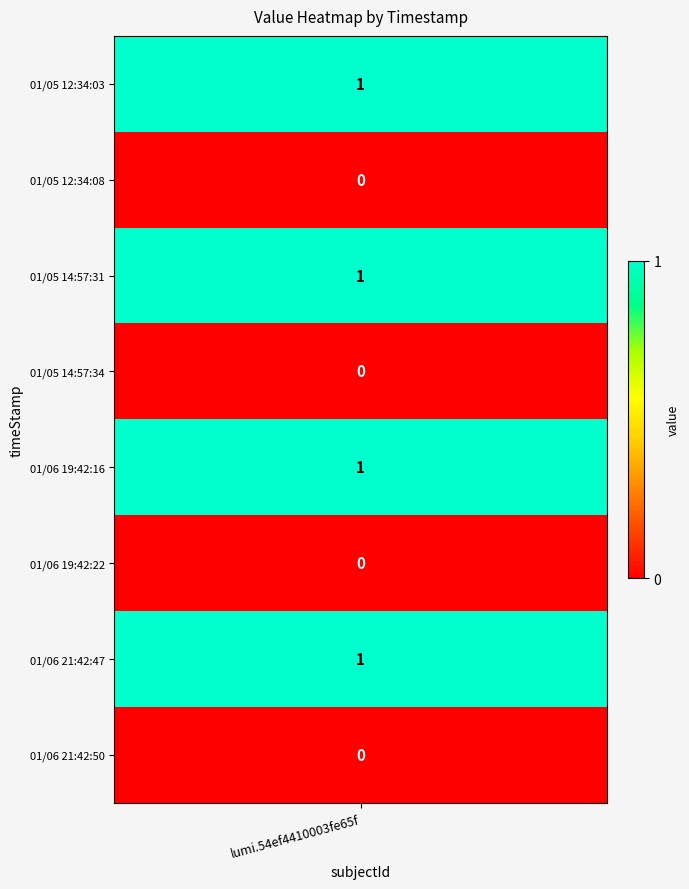

Rank the categories by value from highest to lowest.

0, 2, 4, 6, 1, 3, 5, 7